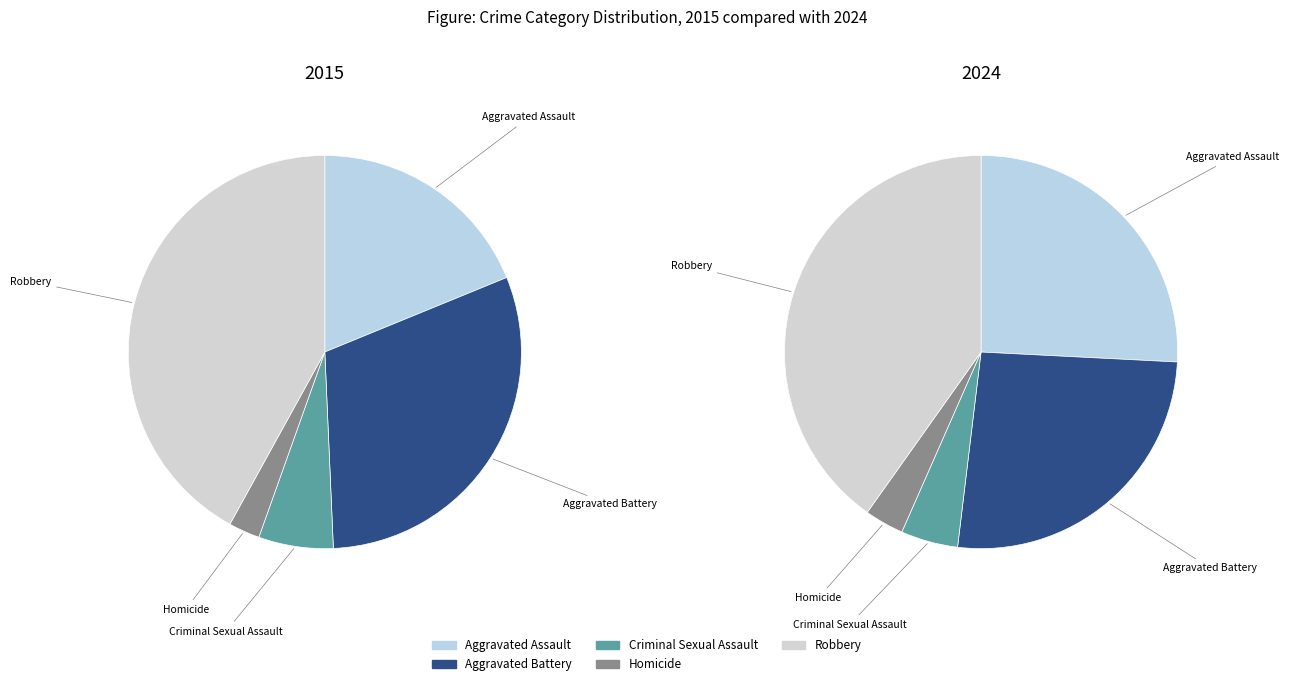

How many slices are in this pie chart?

5